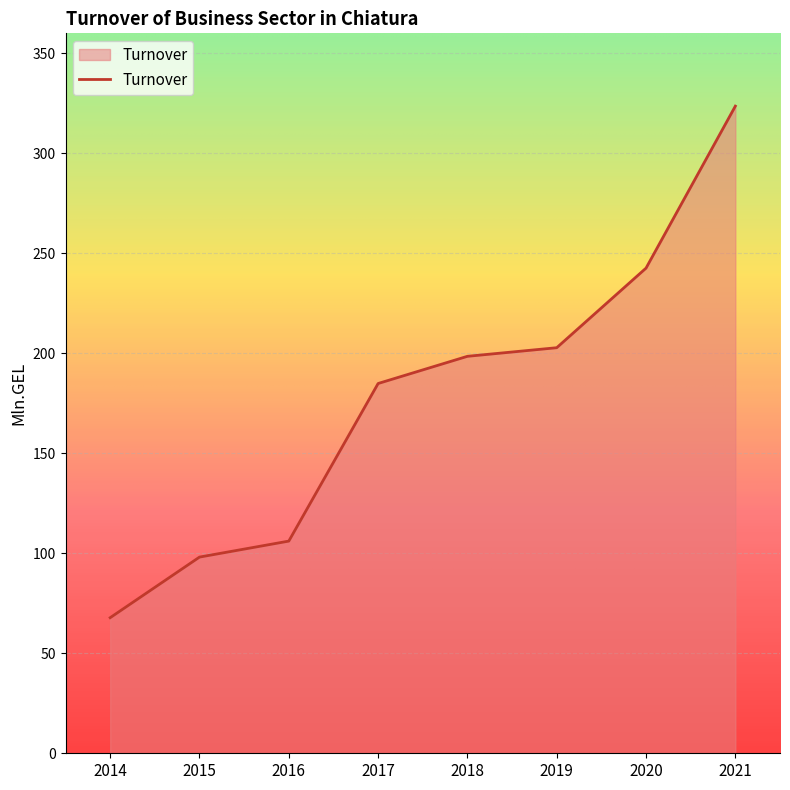

What is the sum of all values?

1424.4